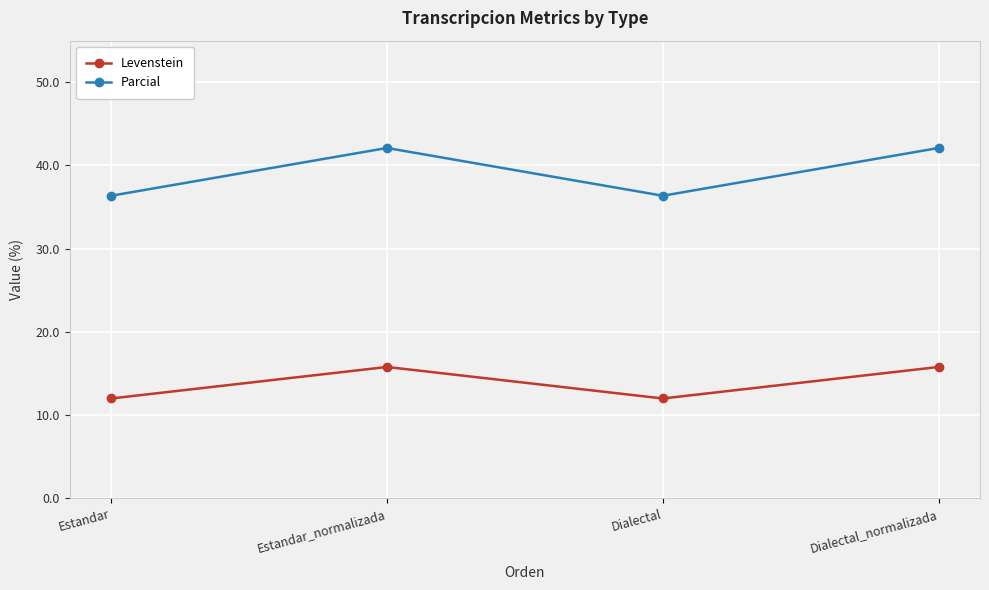

What is the smallest value displayed?

12.0